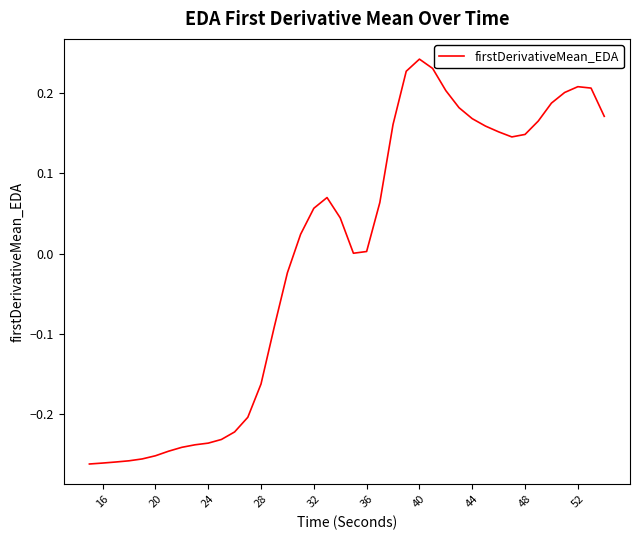

Which category has the highest value across all series?

40